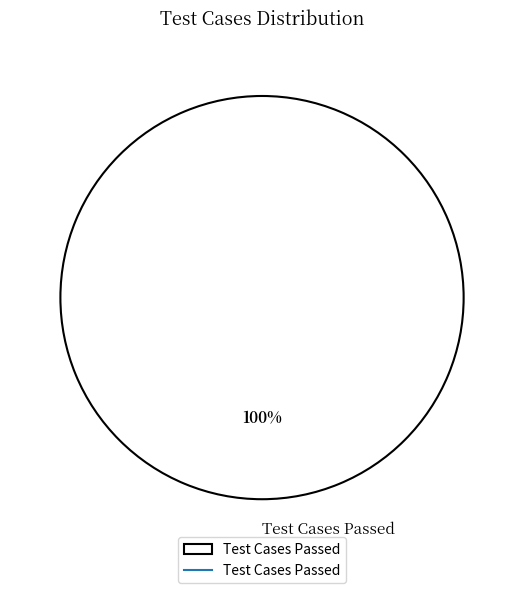

The Test Cases Passed slice represents 100% of the pie. True or false?

True